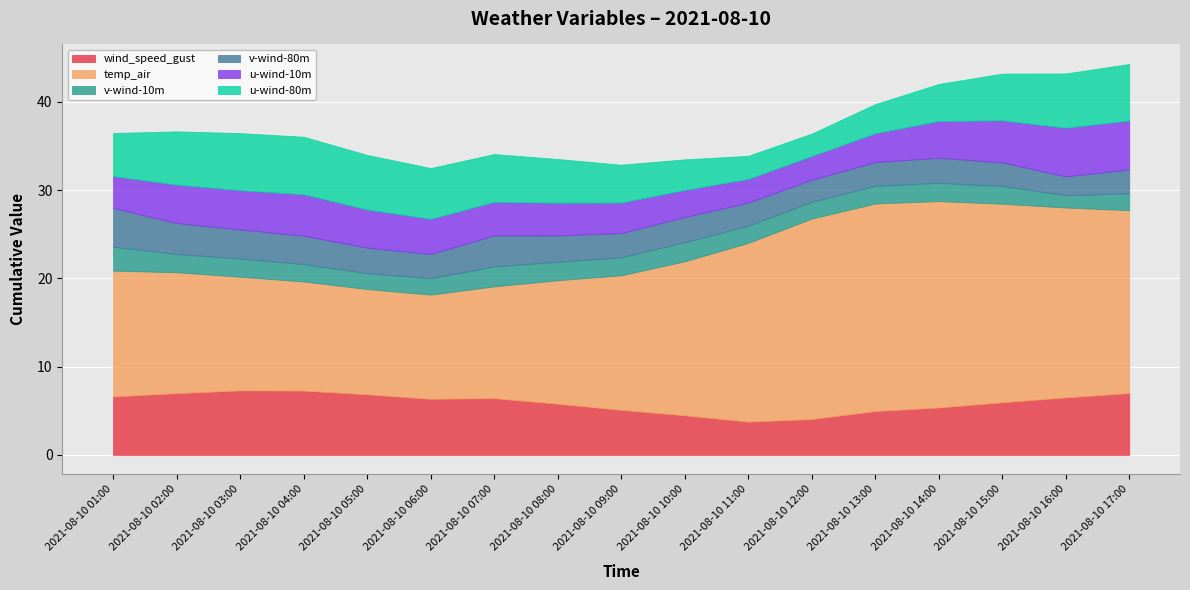

Is it true that wind_speed_gust equals 6.9 at 2021-08-10 05:00?

True